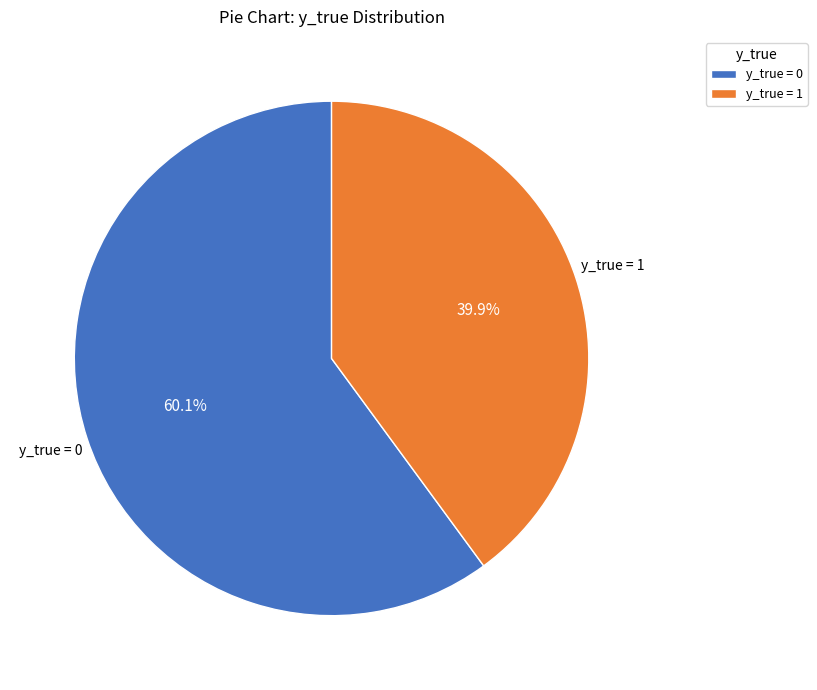

Which category has the biggest portion of the pie?

y_true = 0